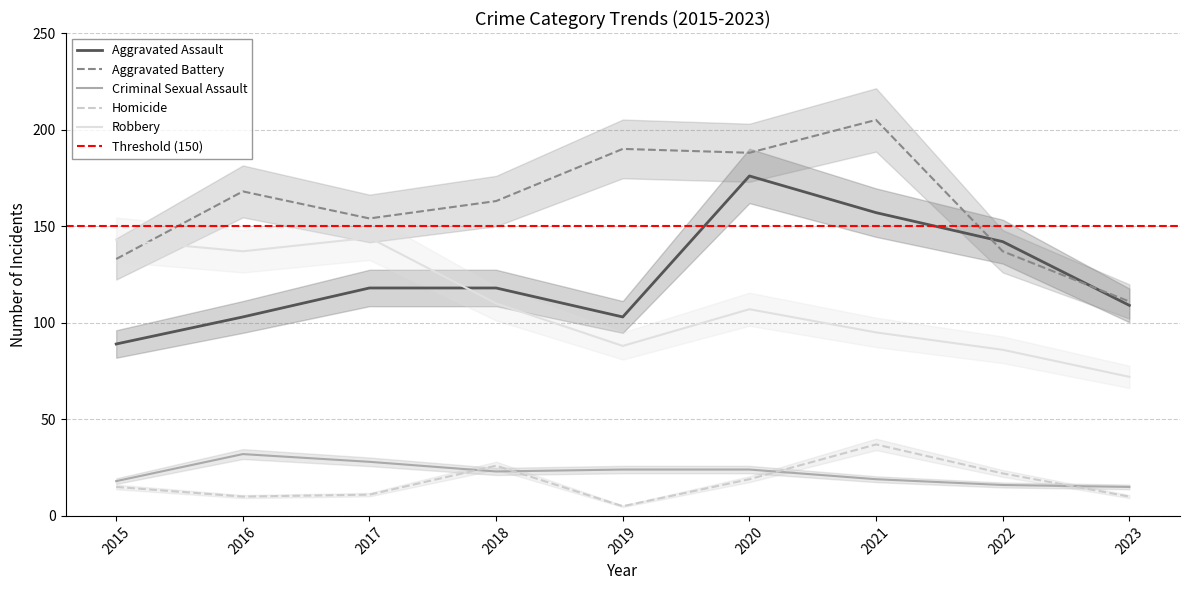

Where is the first local minimum for Robbery?

2016